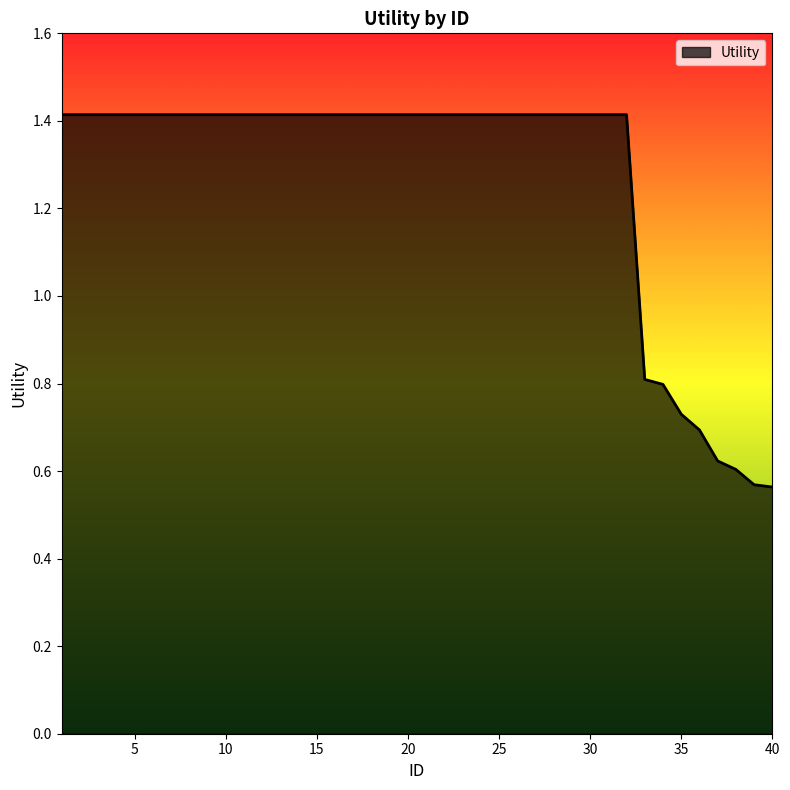

Count the number of data series in this chart.

1